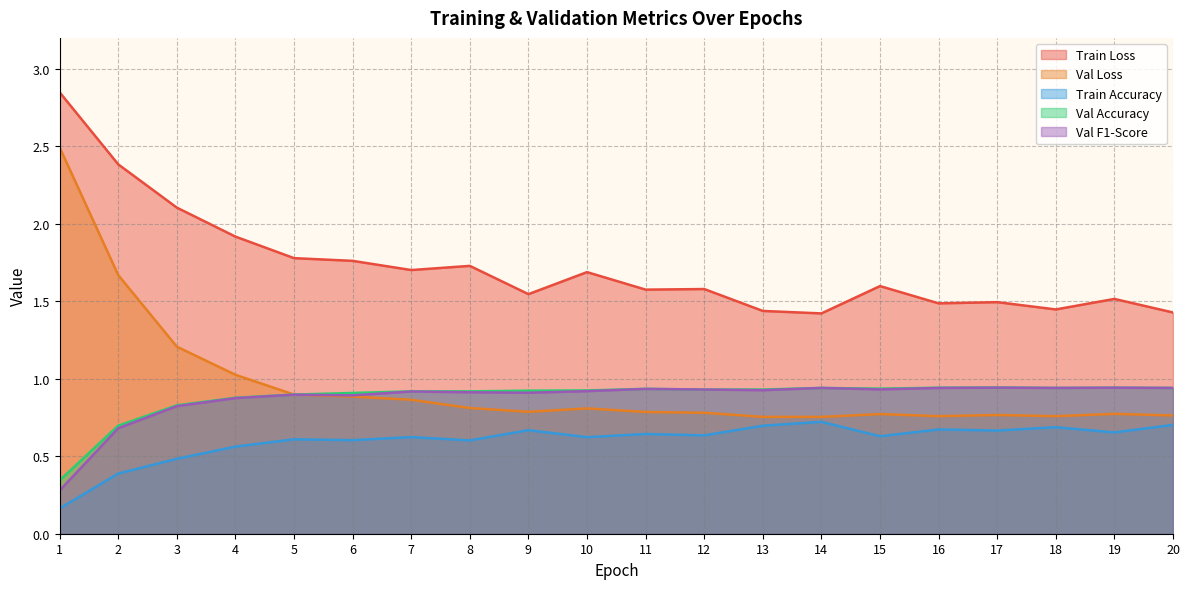

True or false: Train Accuracy and Val F1-Score intersect in this chart.

False